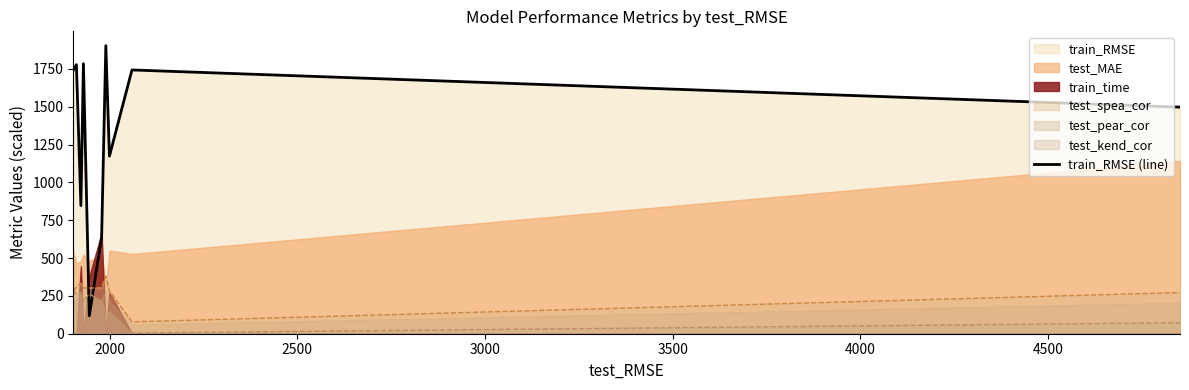

What is the minimum value for train_RMSE (line)?

118.8